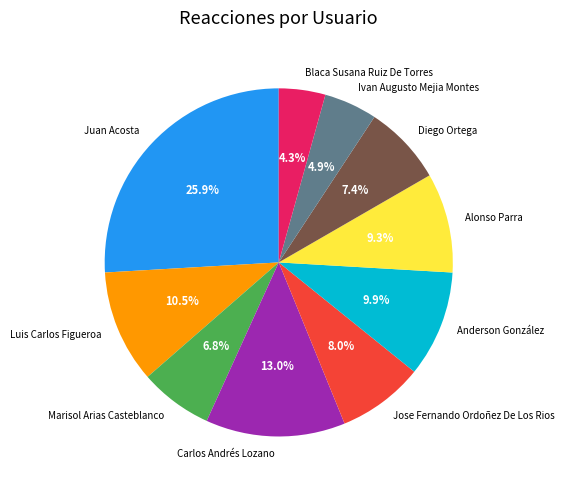

Is it true that Carlos Andrés Lozano is 28% of the pie?

False